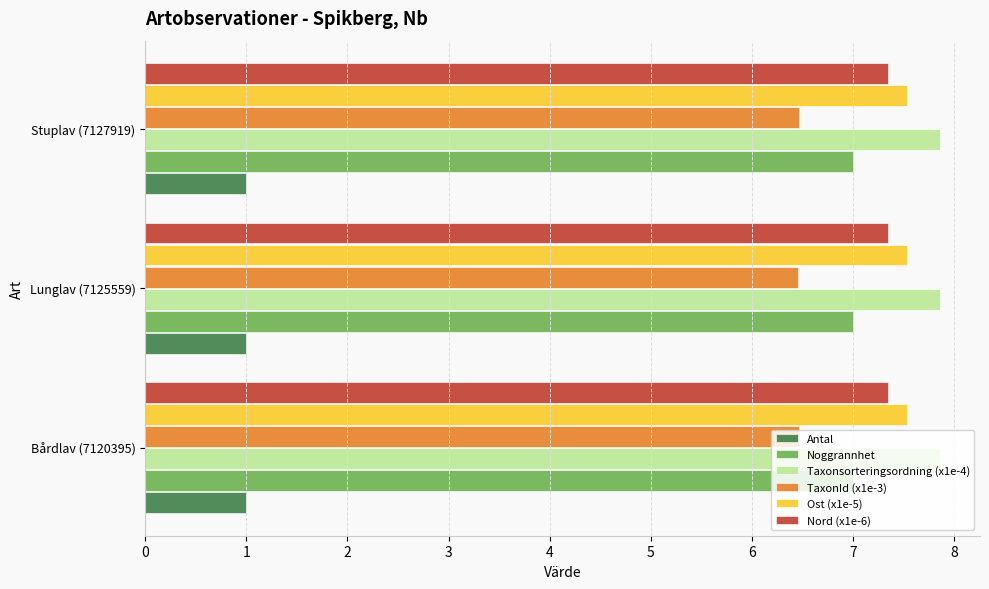

True or false: TaxonId (x1e-3) has a value of 6.5 at Bårdlav (7120395).

True